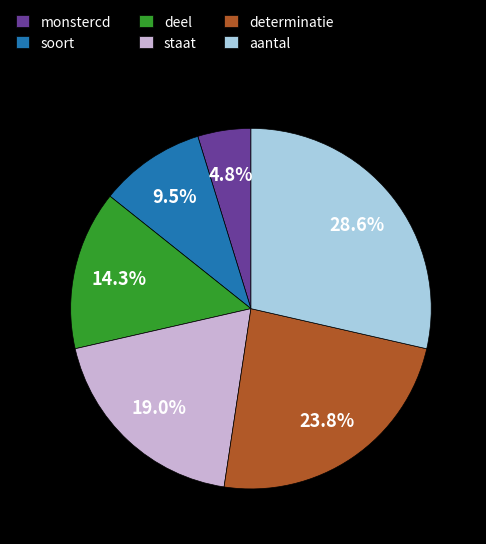

How many slices are in this pie chart?

6